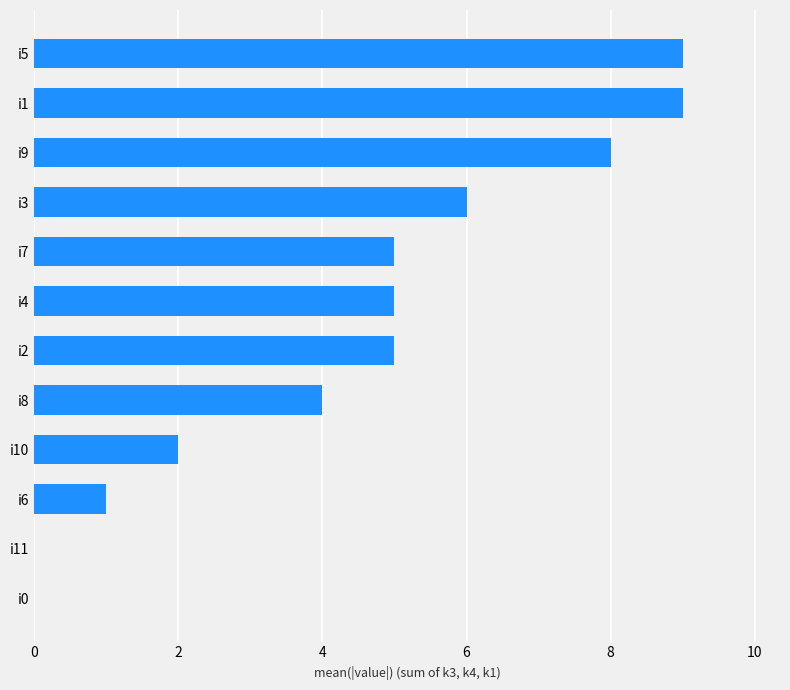

What is the greatest value displayed?

9